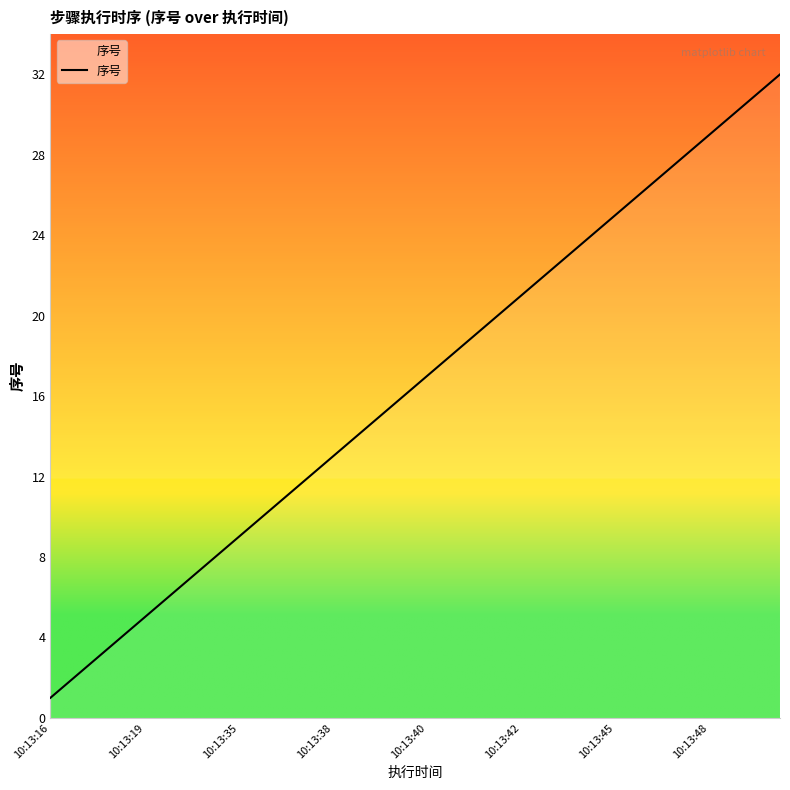

What is the maximum value shown in the chart?

32